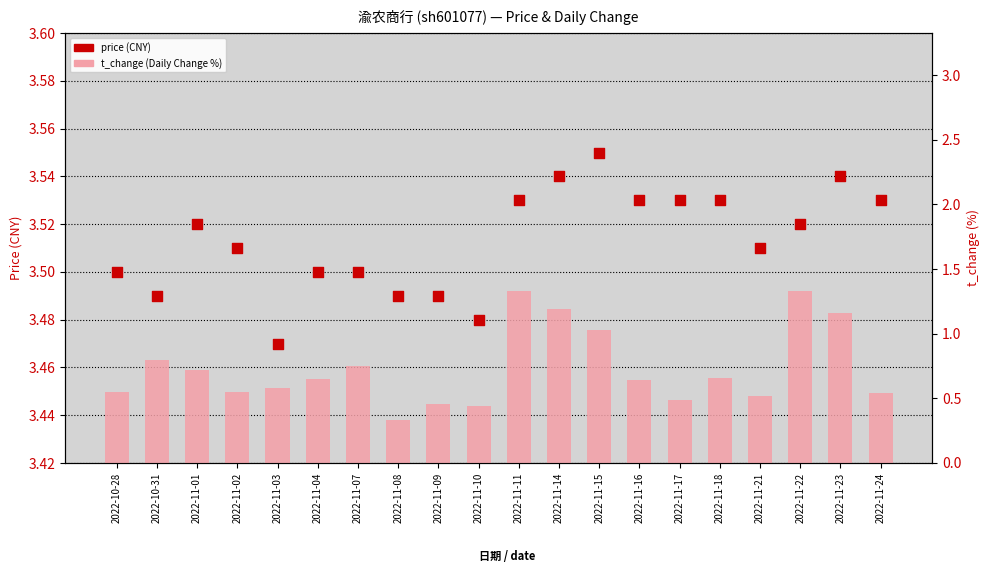

Which series has the largest total across all categories?

price